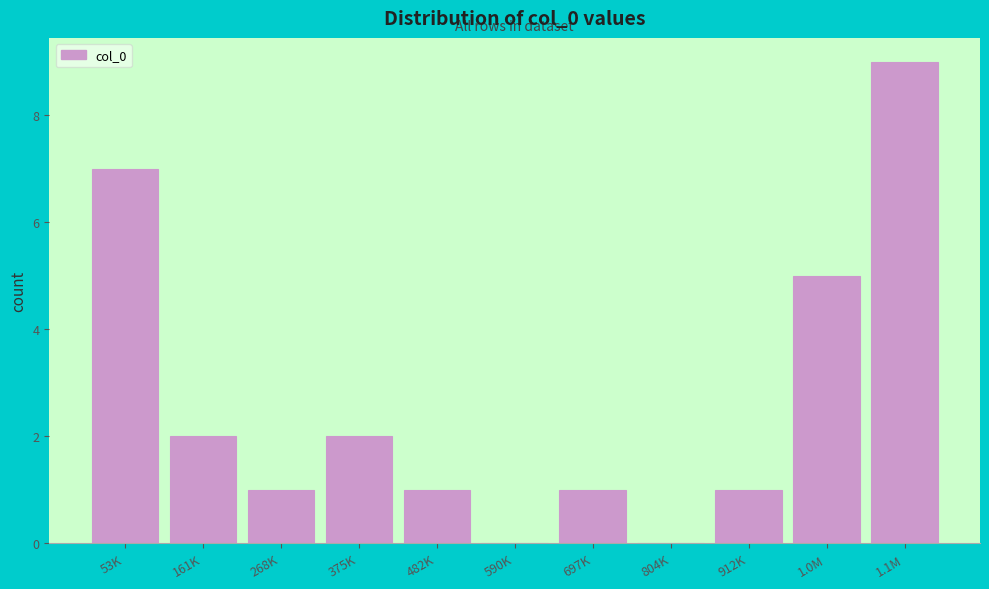

Reading right to left, transcribe all the data shown in this chart.

1.1M=9	1.0M=5	912K=1	804K=0	697K=1	590K=0	482K=1	375K=2	268K=1	161K=2	53K=7